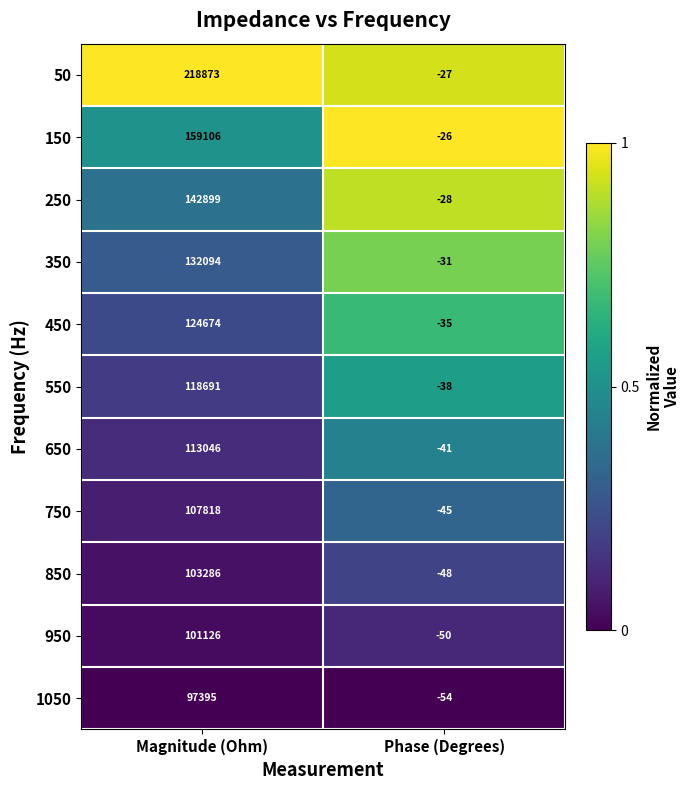

At which category is the sum across all series the highest?

Magnitude (Ohm)